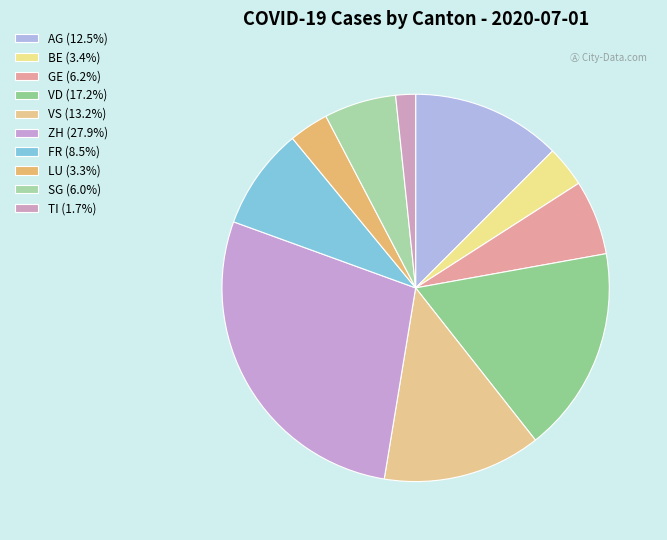

Is GE the majority of the pie?

No